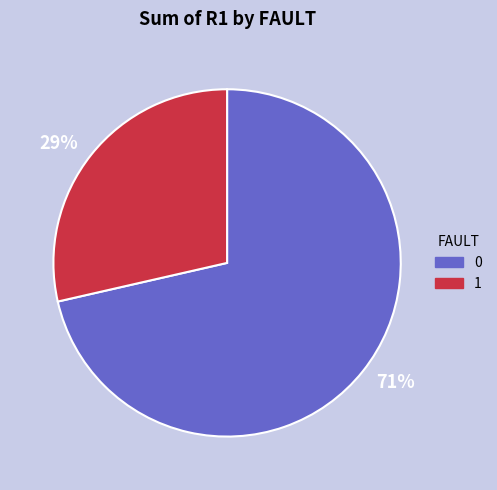

True or false: 0 accounts for 58% of the total.

False